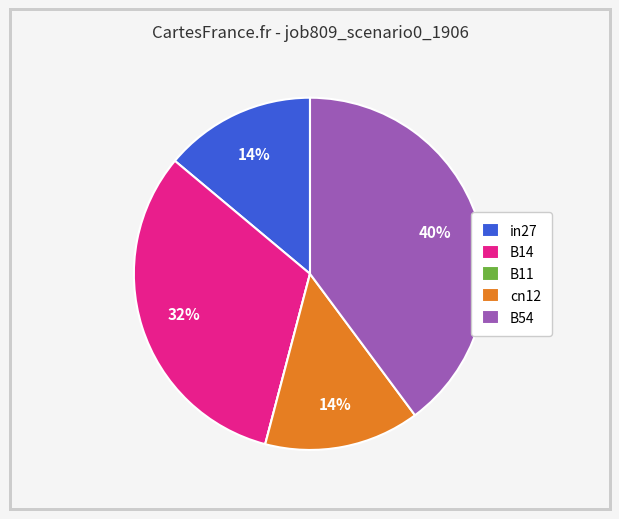

To the nearest percent, what is the difference between the cn12 and B14 slice percentages?

18%